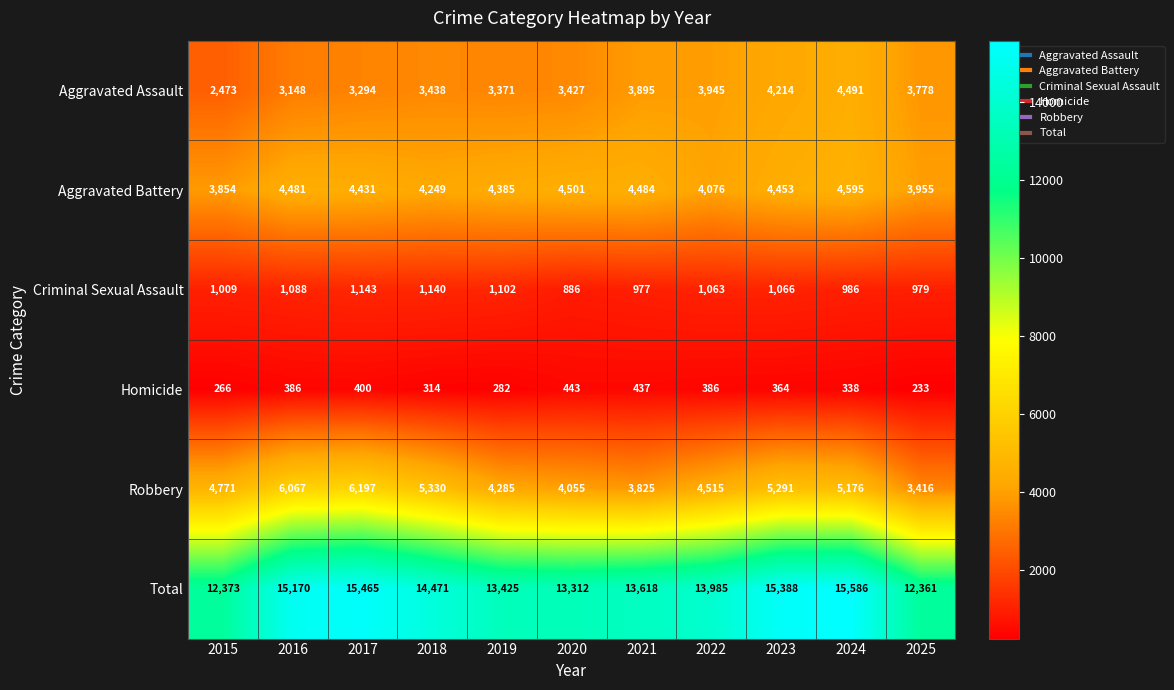

What is the difference between the maximum and minimum values in the Robbery series?

2781